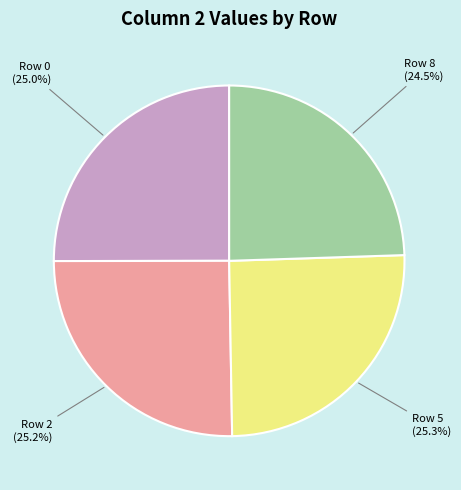

Is there any slice that represents more than half of the pie?

No